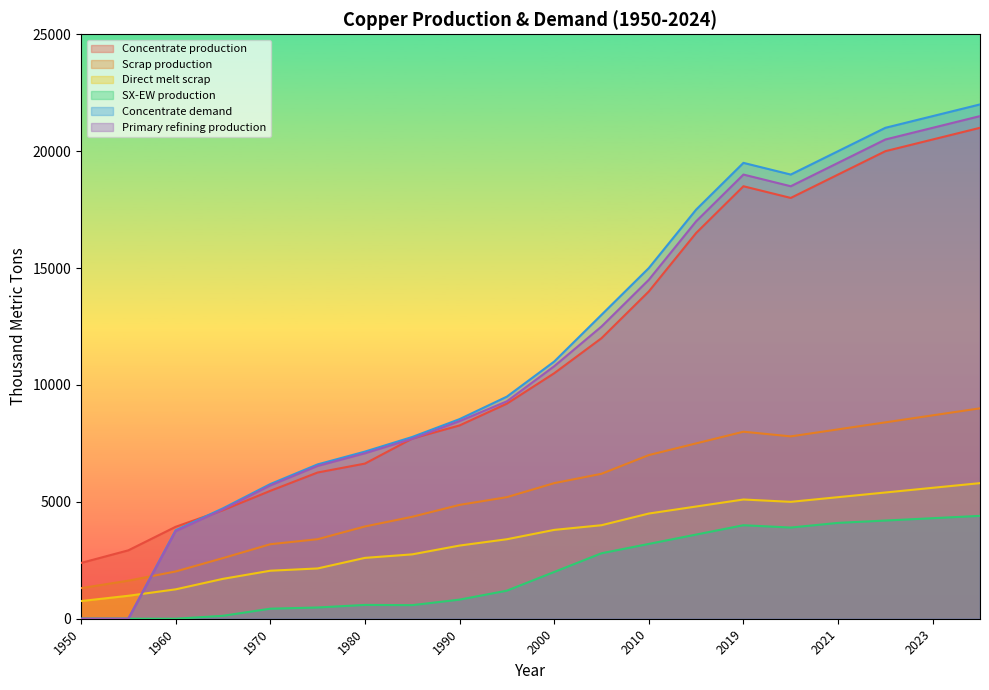

Between 1980 and 2023, which series saw the biggest shift?

Concentrate demand